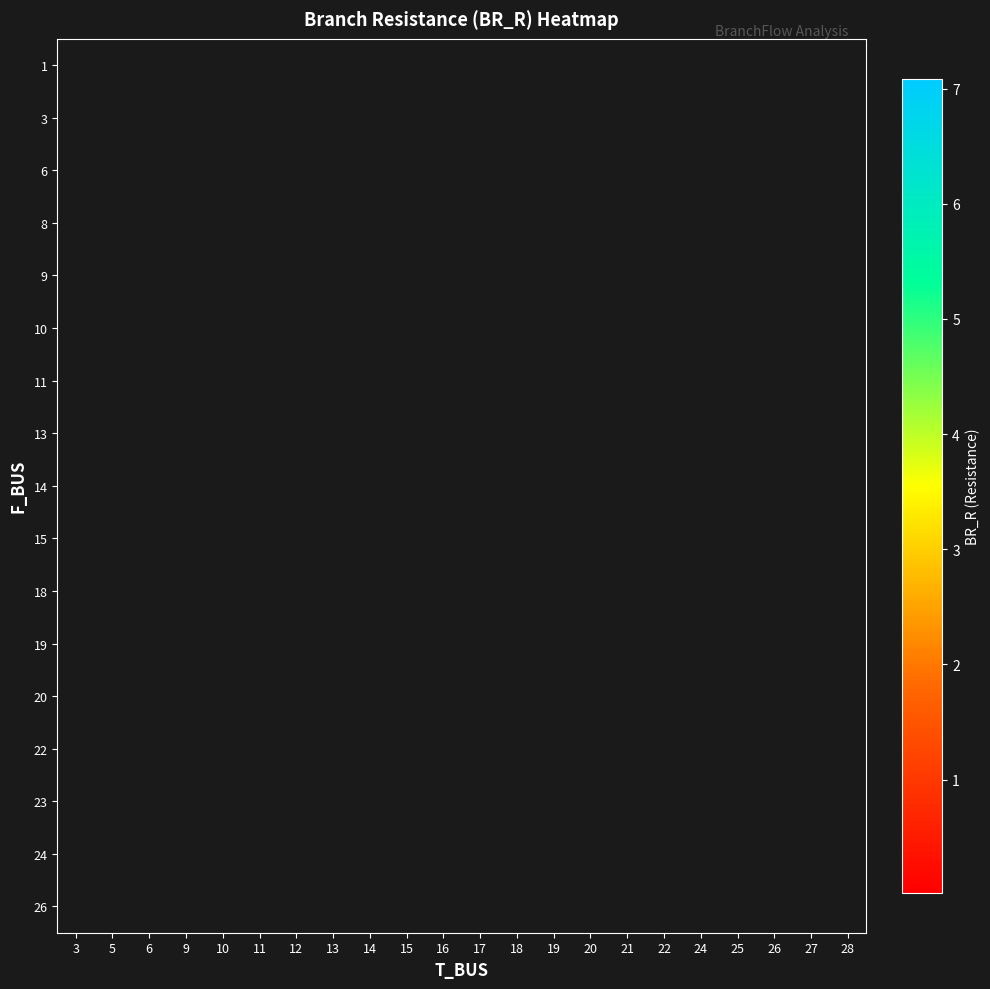

What is the maximum value shown in the chart?

7.1